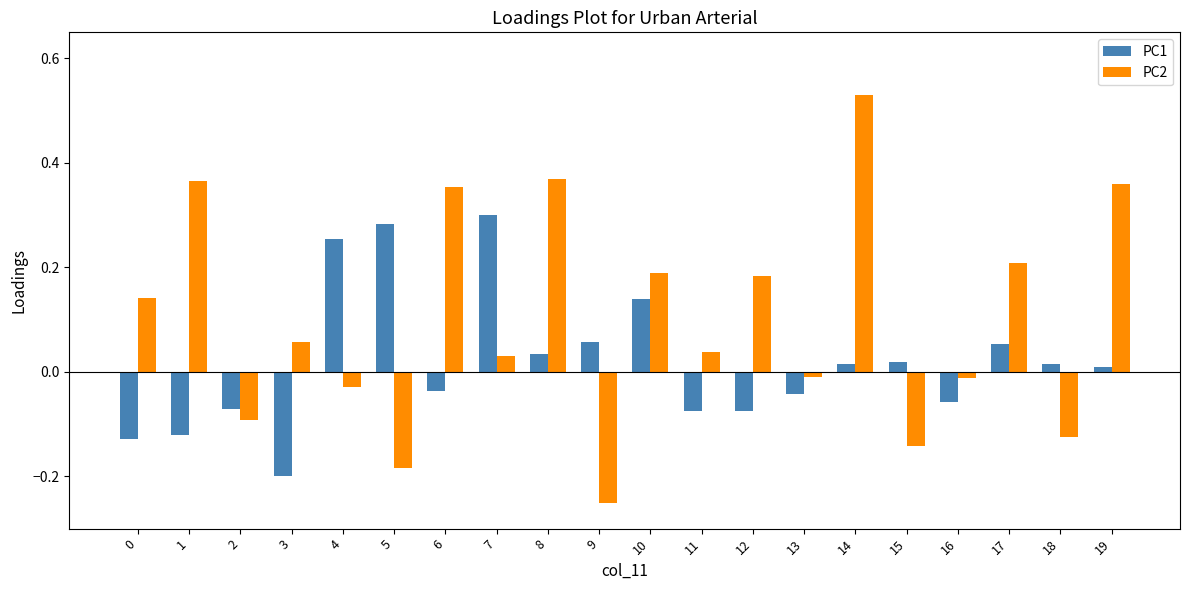

Which category has the lowest value in the PC2 series?

9